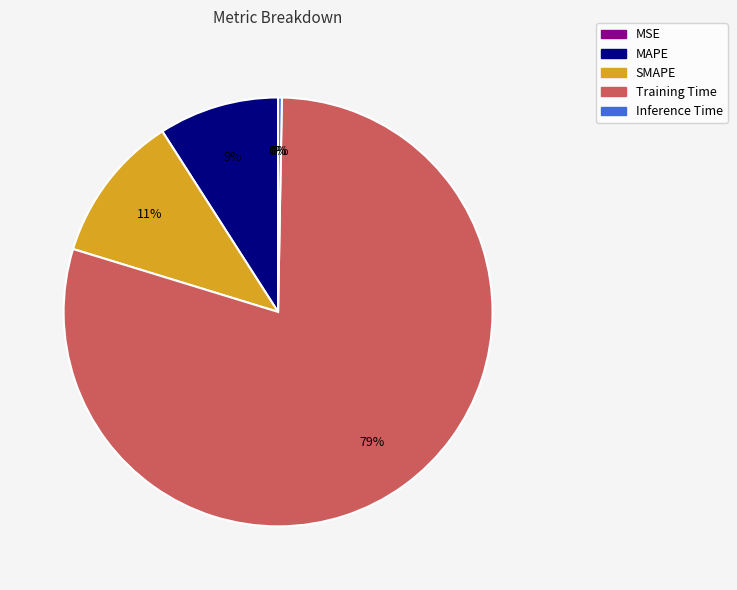

To the nearest percent, what is the average slice percentage?

20%